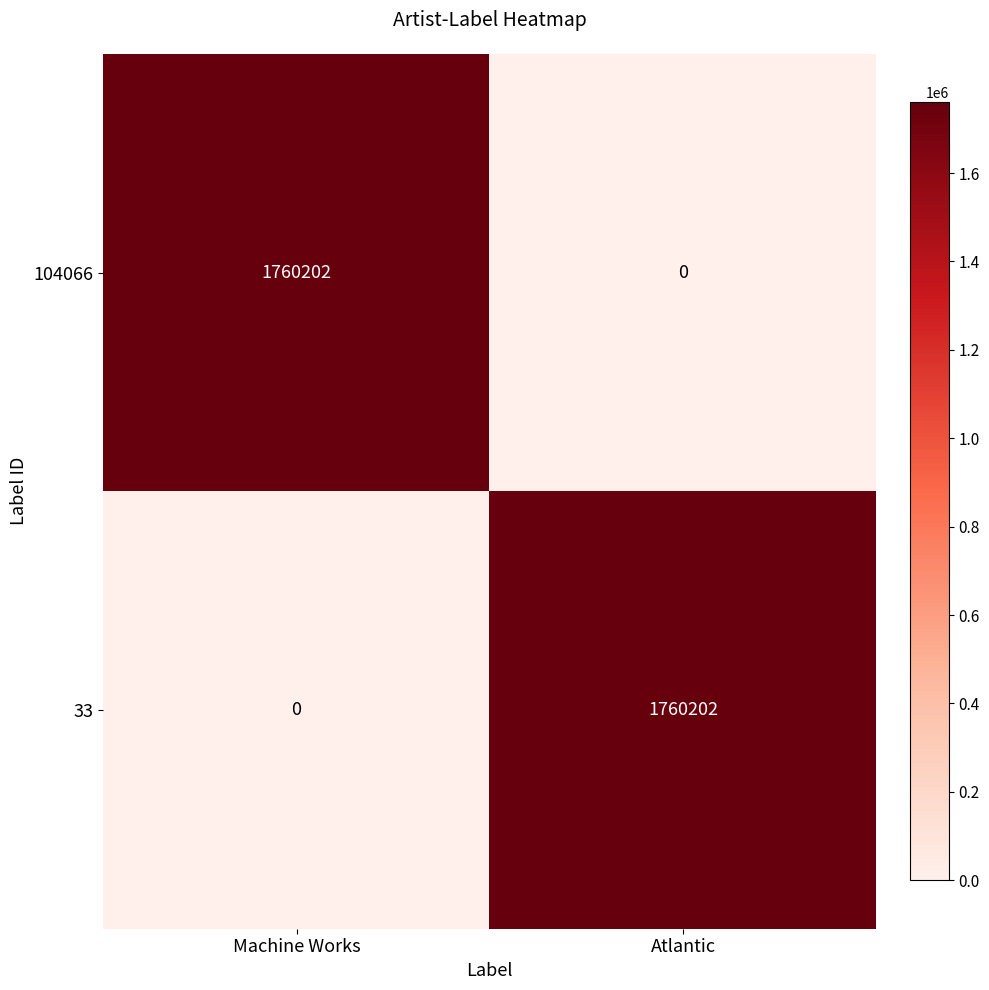

Reading left to right, list all the values displayed in this chart.

104066: 1760202	0
33: 0	1760202